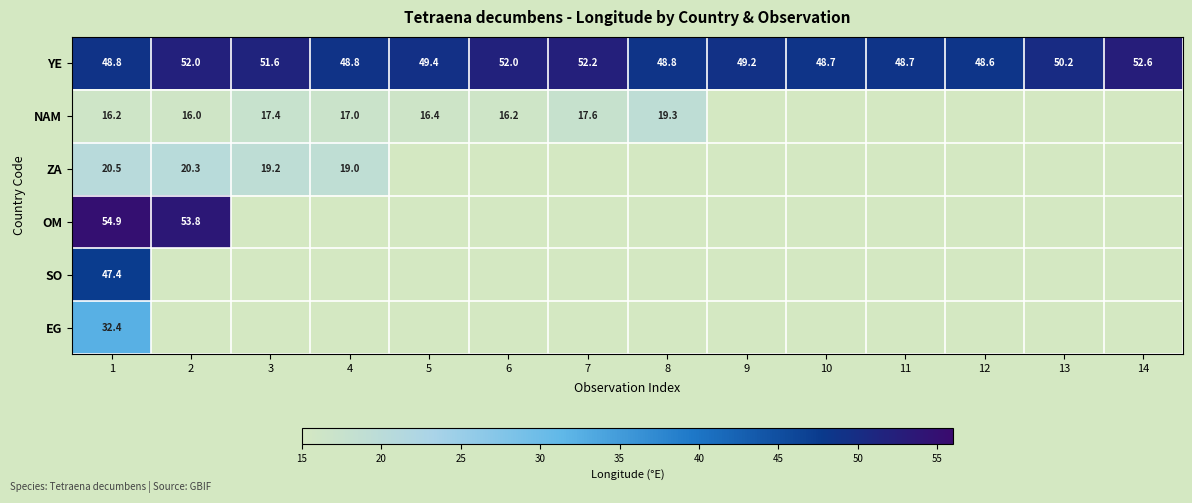

What is the sum of the YE values at 3 and 13?

101.8